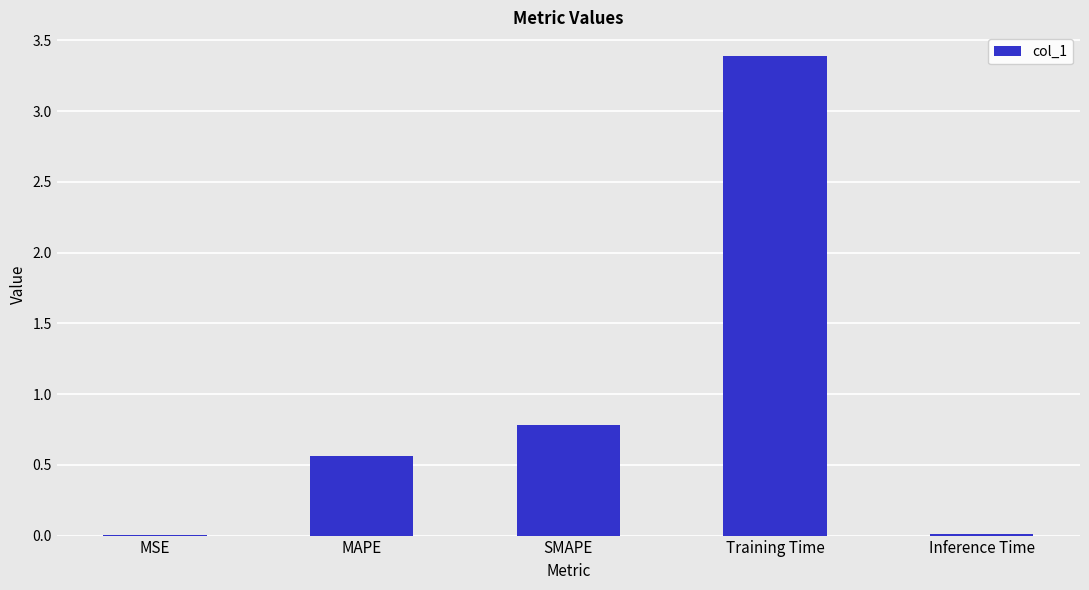

Are the bars grouped side by side (vs. stacked)?

No